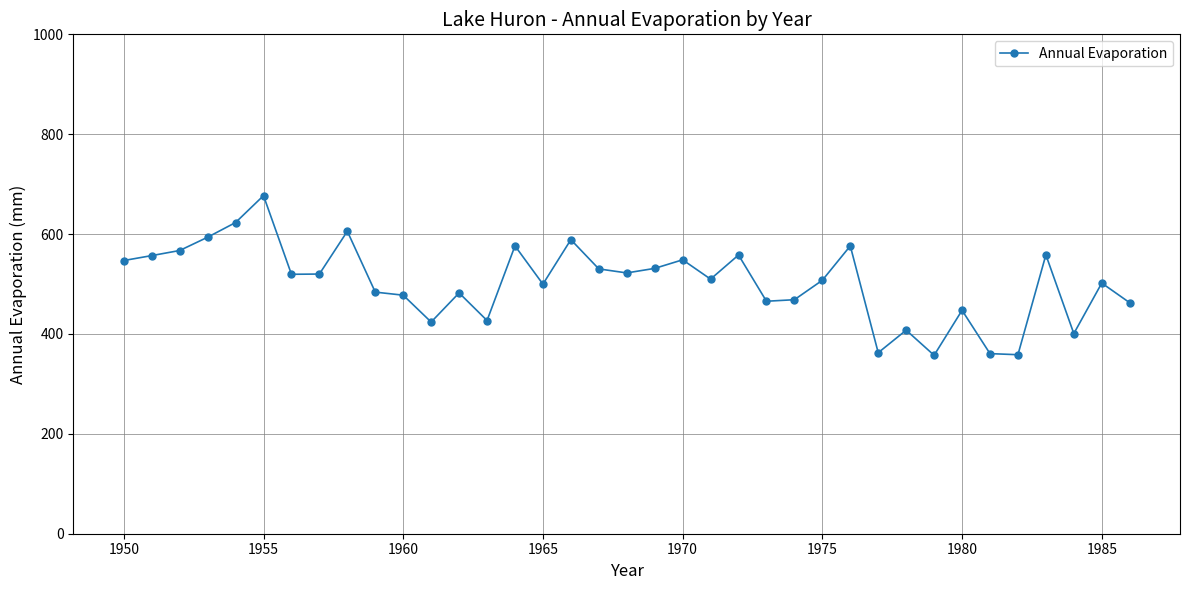

True or false: there are more than 0 points higher than both neighbors.

True